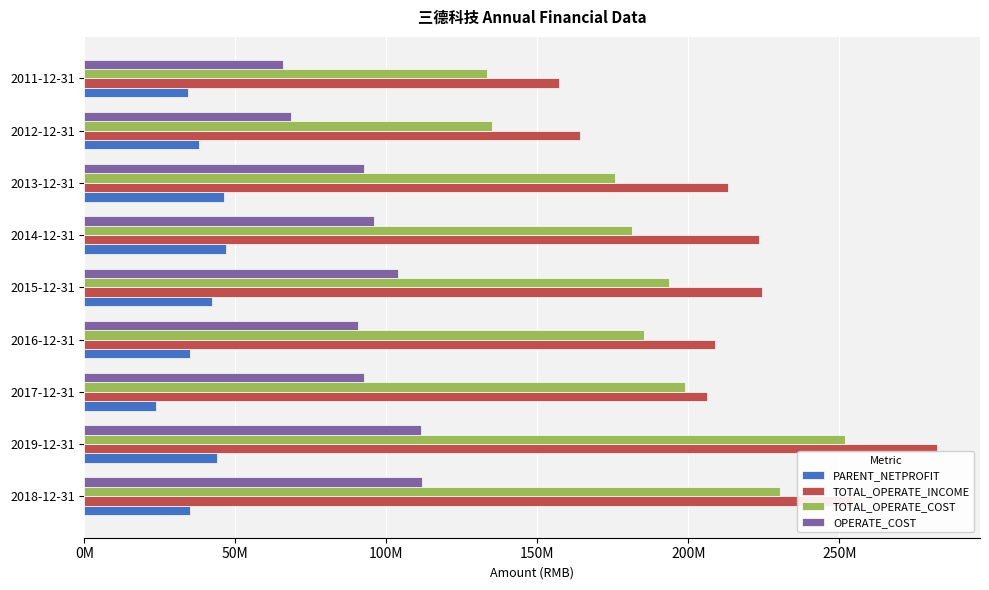

What are all the series names shown in the legend?

PARENT_NETPROFIT, TOTAL_OPERATE_INCOME, TOTAL_OPERATE_COST, OPERATE_COST